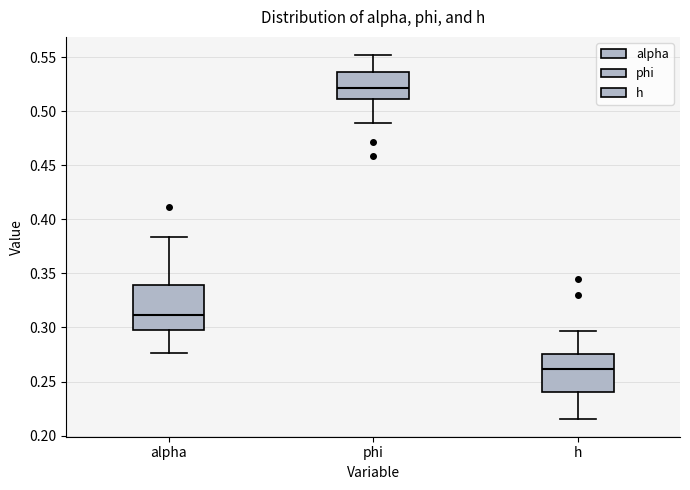

Reading left to right, read every box against the y-axis: the position of its median line, the range the box covers, and the ends of its whiskers. The values are not printed on the chart, so give them approximately, as read against the axis.

alpha: median 0.310, box 0.300 to 0.340, whiskers 0.275 to 0.385
phi: median 0.520, box 0.510 to 0.535, whiskers 0.490 to 0.550
h: median 0.260, box 0.240 to 0.275, whiskers 0.215 to 0.295